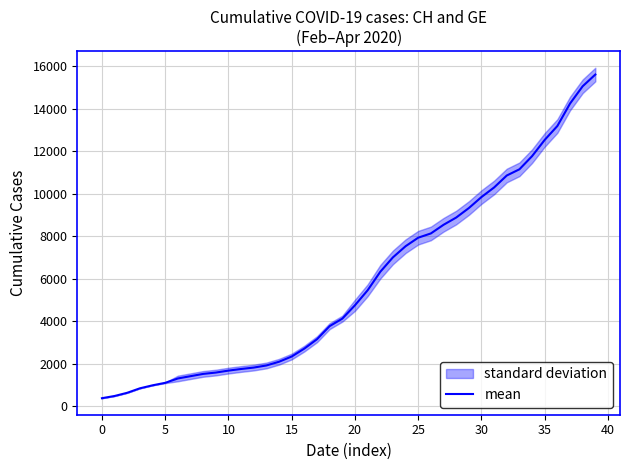

Is this an area chart (filled region under the line)?

No